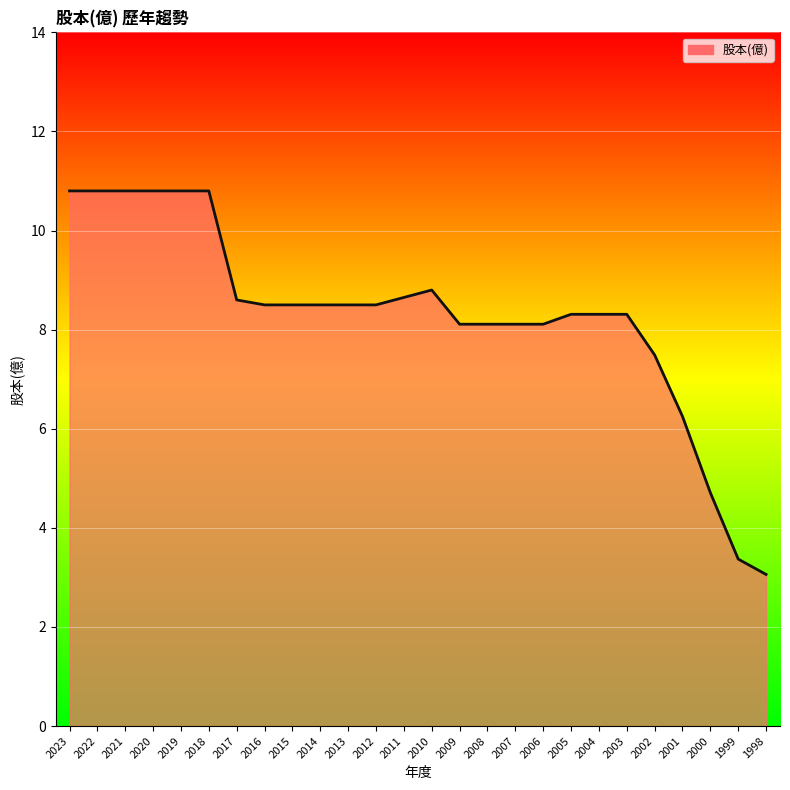

What is the change in value from 2021 to 2013?

-2.3